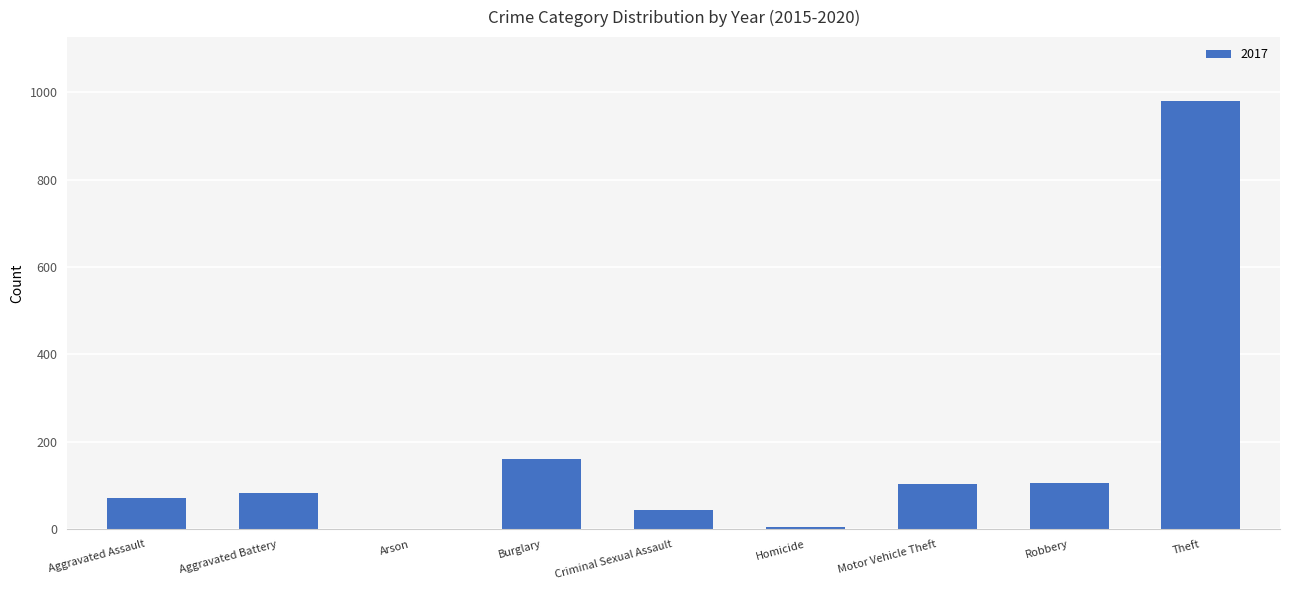

Count the number of categories in the chart.

9